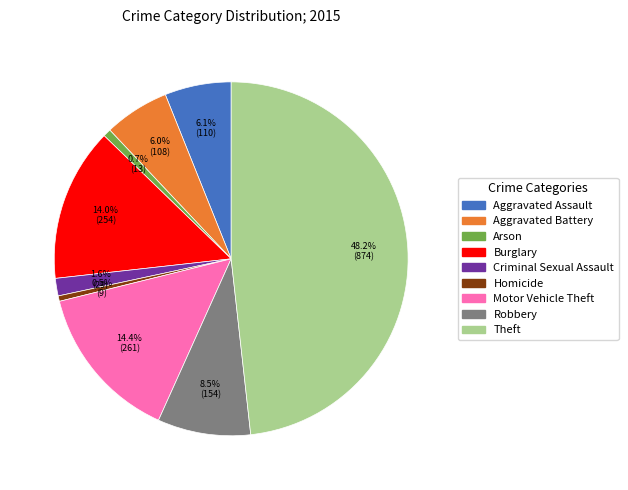

To the nearest percent, what percentage of the pie is Aggravated Assault?

6%